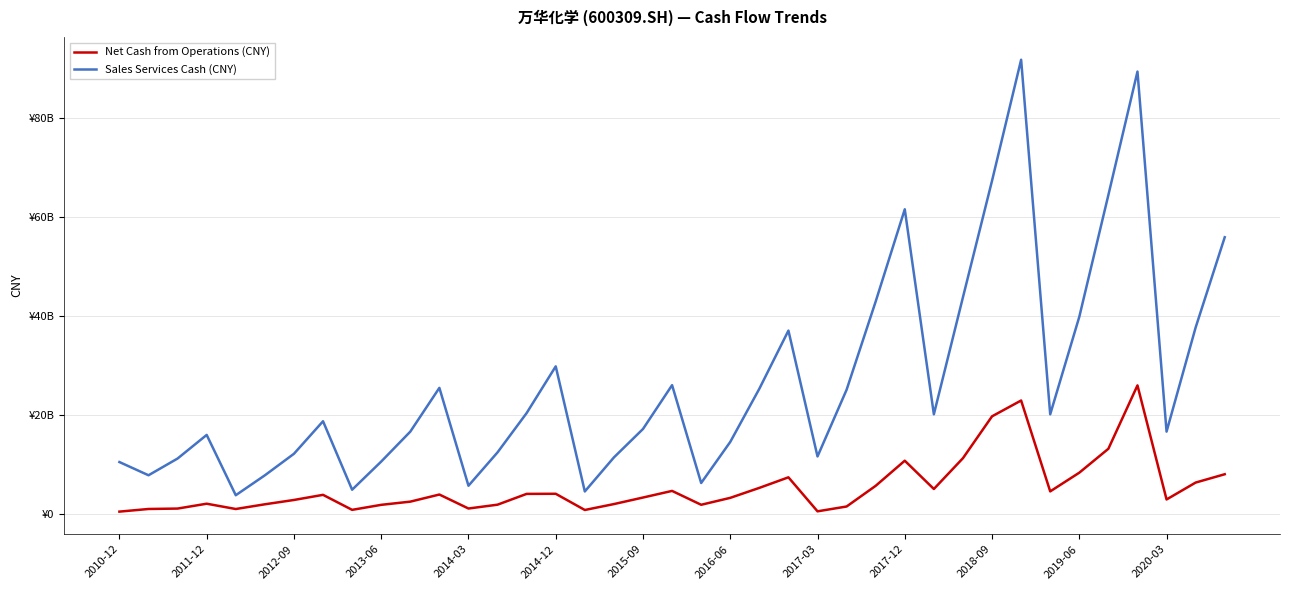

Does the chart display data point markers on the line(s)?

No